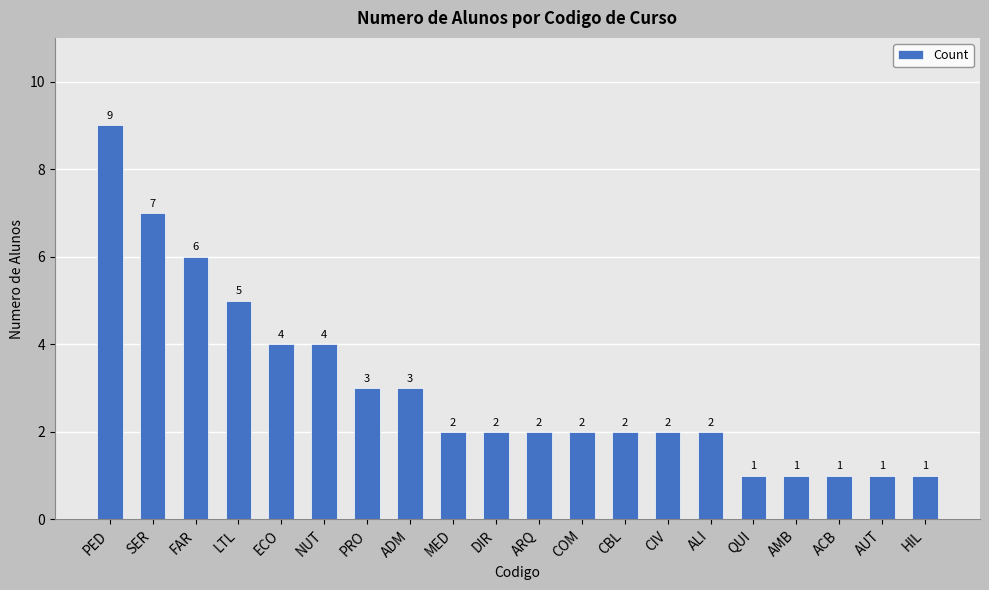

What is the maximum value shown in the chart?

9